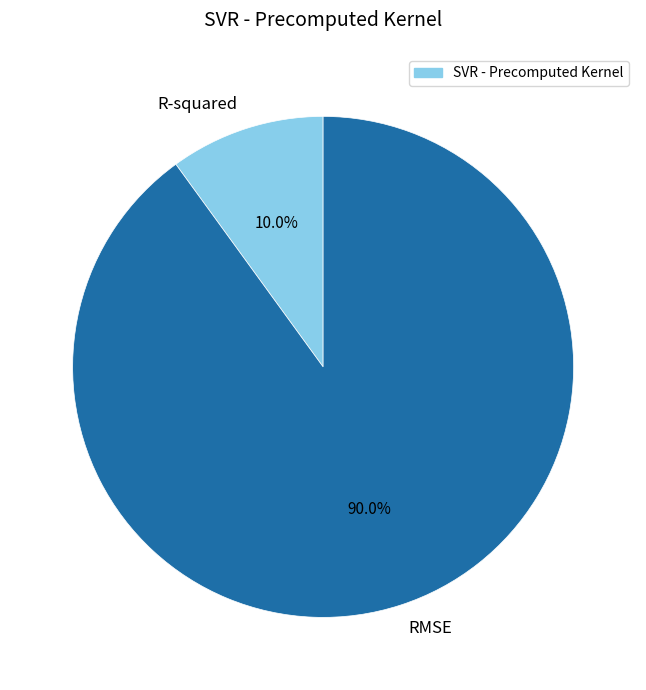

Combined, what portion of the pie is RMSE and R-squared?

100.0%